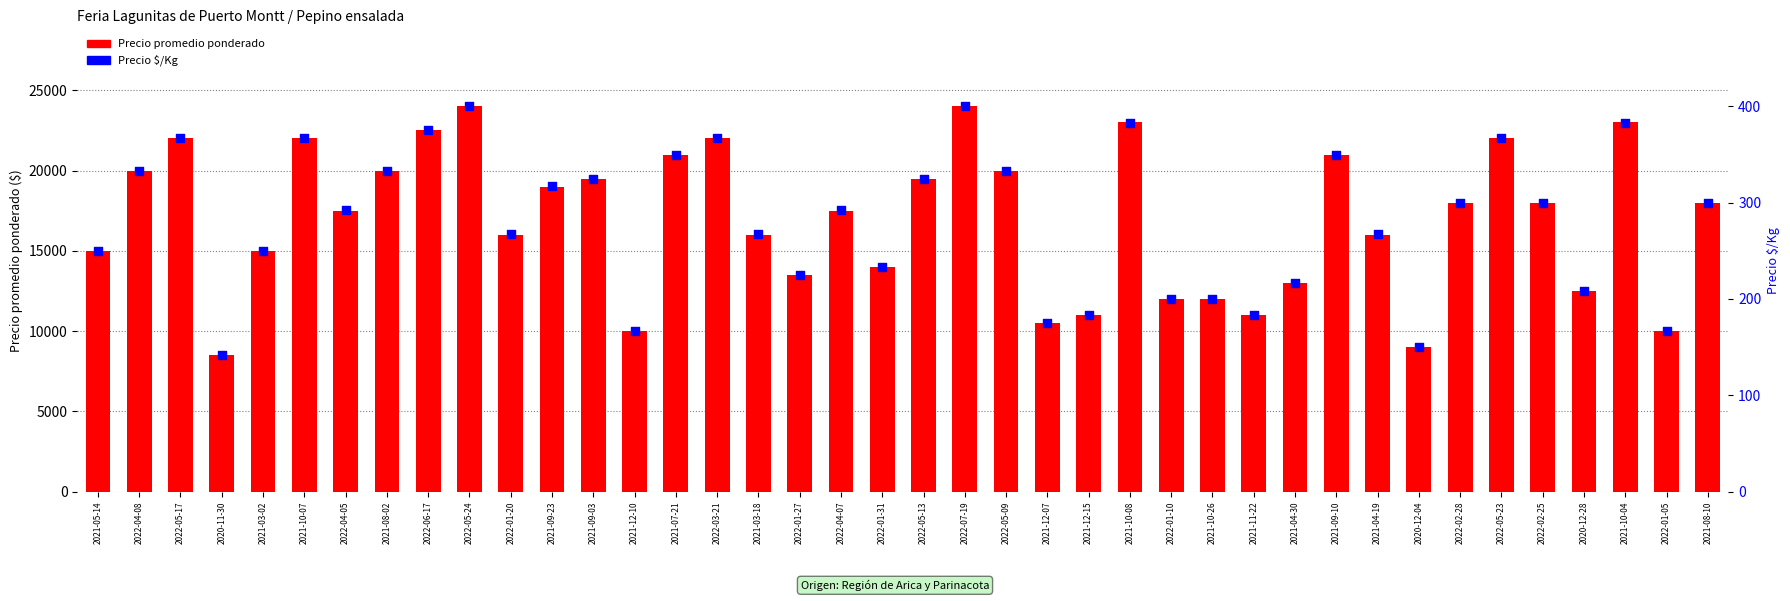

What are all the series names shown in the legend?

Precio promedio ponderado, Precio $/Kg